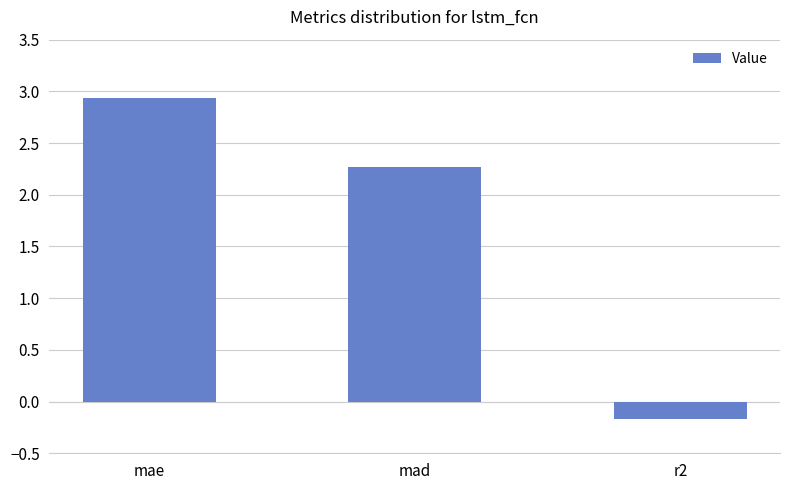

What is the change in value from mad to r2?

-2.4